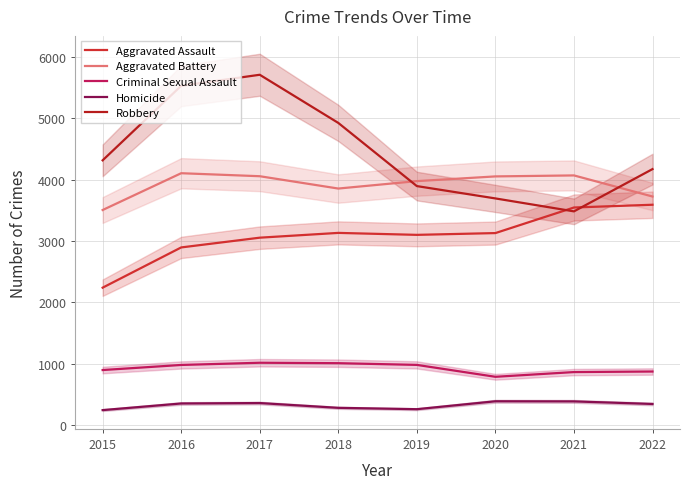

Reading right to left, what are all the values shown in this chart?

Aggravated Assault: 2022=3591	2021=3546	2020=3129	2019=3100	2018=3132	2017=3054	2016=2895	2015=2239
Aggravated Battery: 2022=3725	2021=4069	2020=4053	2019=3976	2018=3855	2017=4056	2016=4105	2015=3505
Criminal Sexual Assault: 2022=872	2021=863	2020=786	2019=980	2018=1008	2017=1015	2016=979	2015=896
Homicide: 2022=343	2021=385	2020=387	2019=258	2018=280	2017=358	2016=351	2015=243
Robbery: 2022=4172	2021=3483	2020=3694	2019=3895	2018=4925	2017=5710	2016=5530	2015=4315